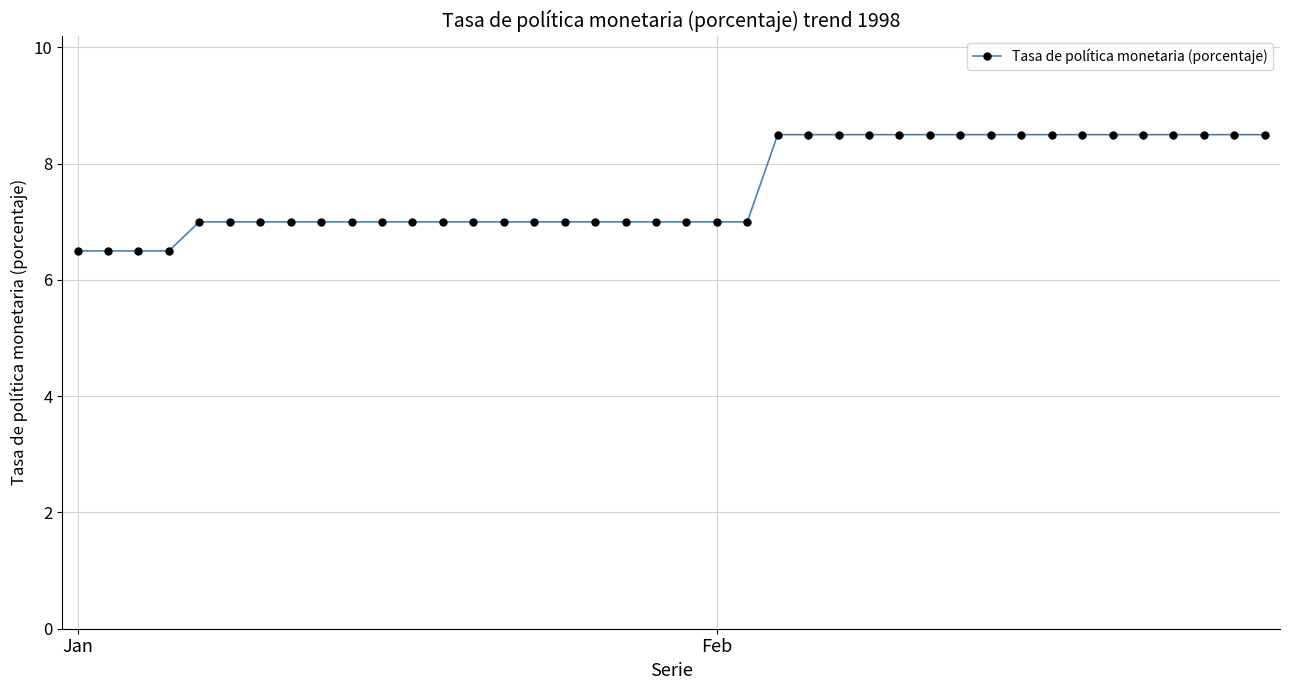

What is the value of the 10th point from the left?

7.0